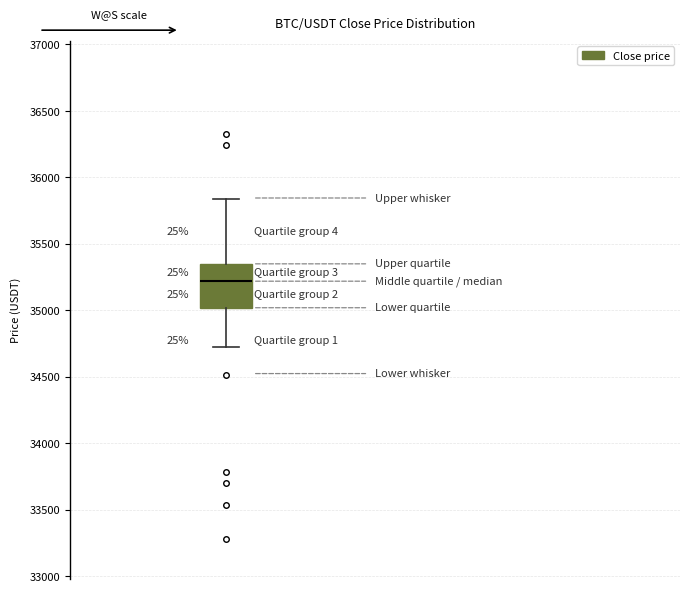

Transcribe this box plot: give where the median line is, the range the box spans, and where the two whiskers end, as read against the y-axis. The values are not printed on the chart, so give them approximately, as read against the axis.

median 35200, box 35000 to 35350, whiskers 34750 to 35850